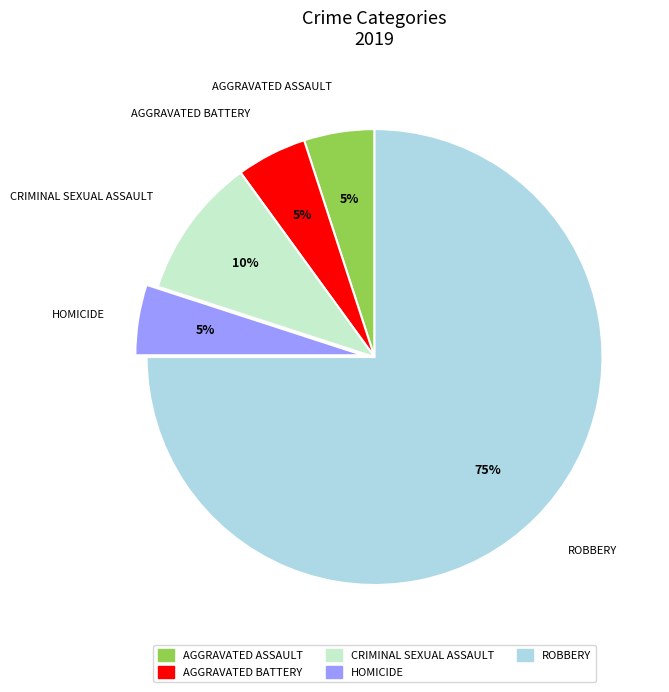

Is there a majority slice in this chart?

Yes